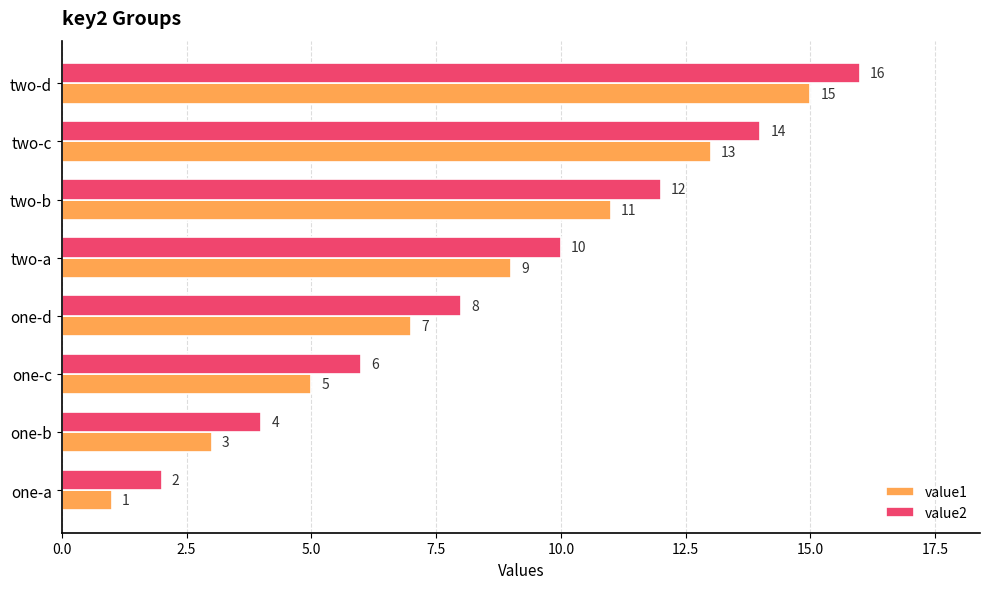

The value of value1 at two-b is 11. True or false?

True